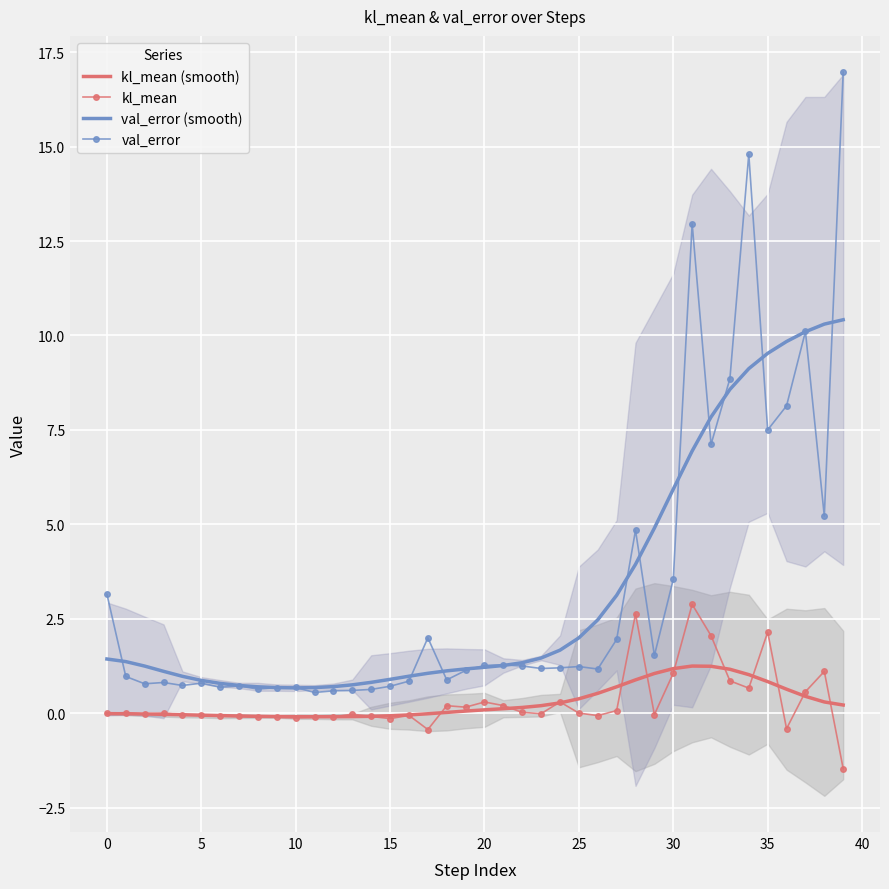

What is the difference between the highest and lowest values at 34?

14.1